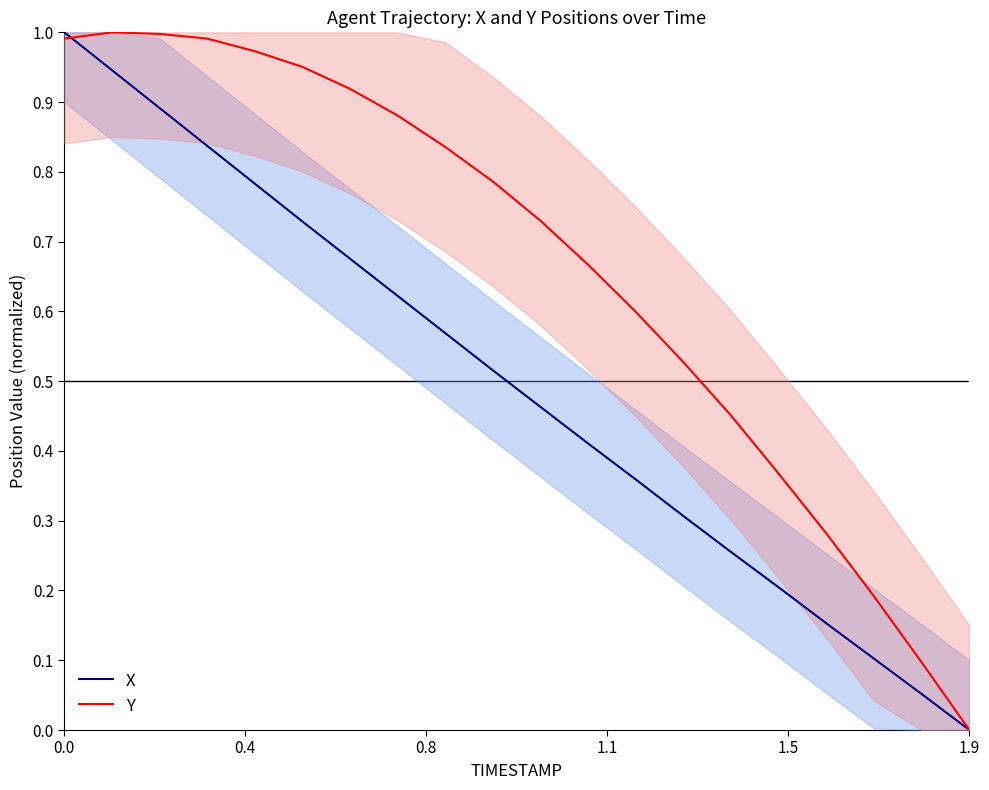

Reading right to left, list all the values displayed in this chart.

X: 0.0	0.1	0.1	0.2	0.2	0.3	0.3	0.4	0.4	0.5	0.5	0.6	0.6	0.7	0.7	0.8	0.8	0.9	0.9	1.0
Y: 0.0	0.1	0.2	0.3	0.4	0.5	0.5	0.6	0.7	0.7	0.8	0.8	0.9	0.9	1.0	1.0	1.0	1.0	1.0	1.0